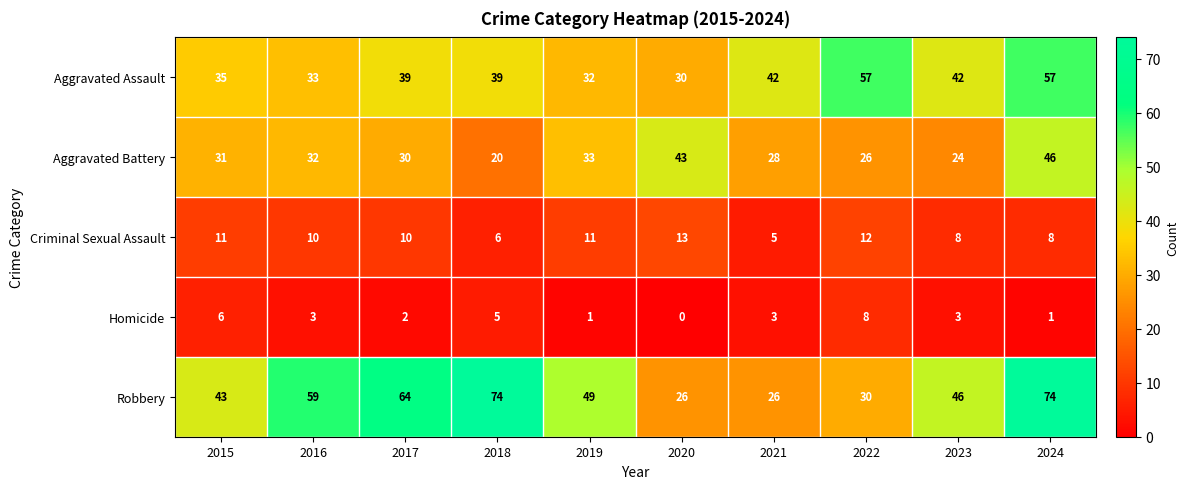

Which series has the widest spread of values?

Robbery